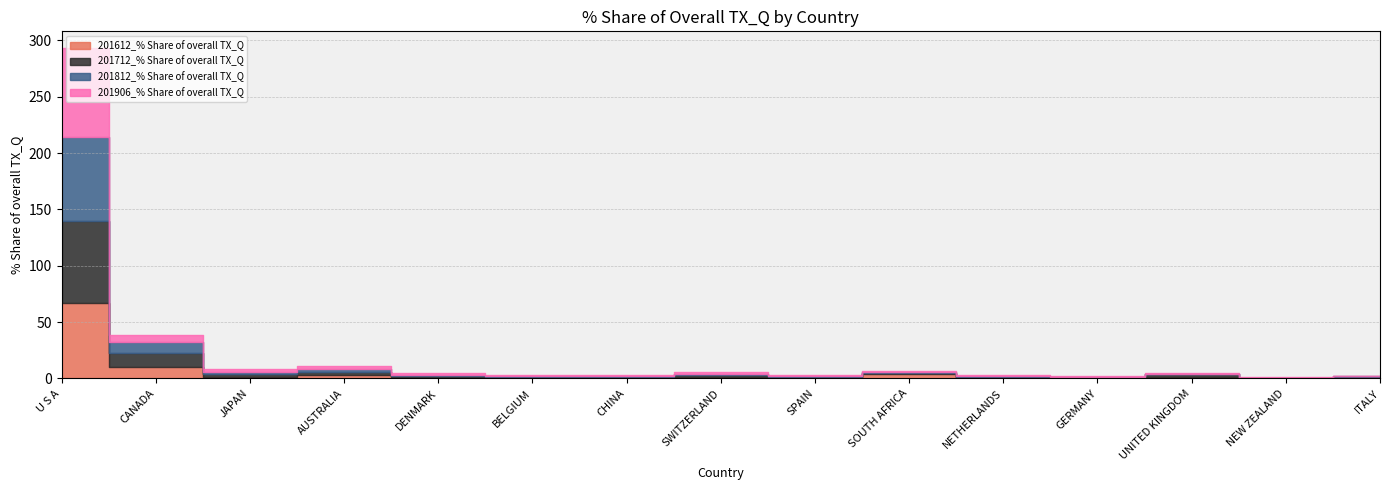

Reading left to right, transcribe all the data shown in this chart.

201612_% Share of overall TX_Q: U S A=67.4	CANADA=10.1	JAPAN=1.7	AUSTRALIA=3.1	DENMARK=1.3	BELGIUM=0.8	CHINA=0.5	SWITZERLAND=1.5	SPAIN=1.0	SOUTH AFRICA=3.9	NETHERLANDS=0.9	GERMANY=0.6	UNITED KINGDOM=1.6	NEW ZEALAND=0.2	ITALY=0.8
201712_% Share of overall TX_Q: U S A=72.1	CANADA=12.3	JAPAN=1.8	AUSTRALIA=2.5	DENMARK=0.8	BELGIUM=0.5	CHINA=0.7	SWITZERLAND=1.5	SPAIN=0.5	SOUTH AFRICA=1.2	NETHERLANDS=0.3	GERMANY=0.7	UNITED KINGDOM=2.2	NEW ZEALAND=0.4	ITALY=0.7
201812_% Share of overall TX_Q: U S A=75.0	CANADA=10.3	JAPAN=2.2	AUSTRALIA=2.8	DENMARK=1.1	BELGIUM=0.5	CHINA=0.7	SWITZERLAND=1.4	SPAIN=0.8	SOUTH AFRICA=0.7	NETHERLANDS=0.9	GERMANY=0.5	UNITED KINGDOM=0.5	NEW ZEALAND=0.1	ITALY=0.7
201906_% Share of overall TX_Q: U S A=78.8	CANADA=5.8	JAPAN=2.9	AUSTRALIA=2.6	DENMARK=1.9	BELGIUM=1.1	CHINA=1.0	SWITZERLAND=1.0	SPAIN=0.9	SOUTH AFRICA=0.8	NETHERLANDS=0.7	GERMANY=0.7	UNITED KINGDOM=0.3	NEW ZEALAND=0.3	ITALY=0.3